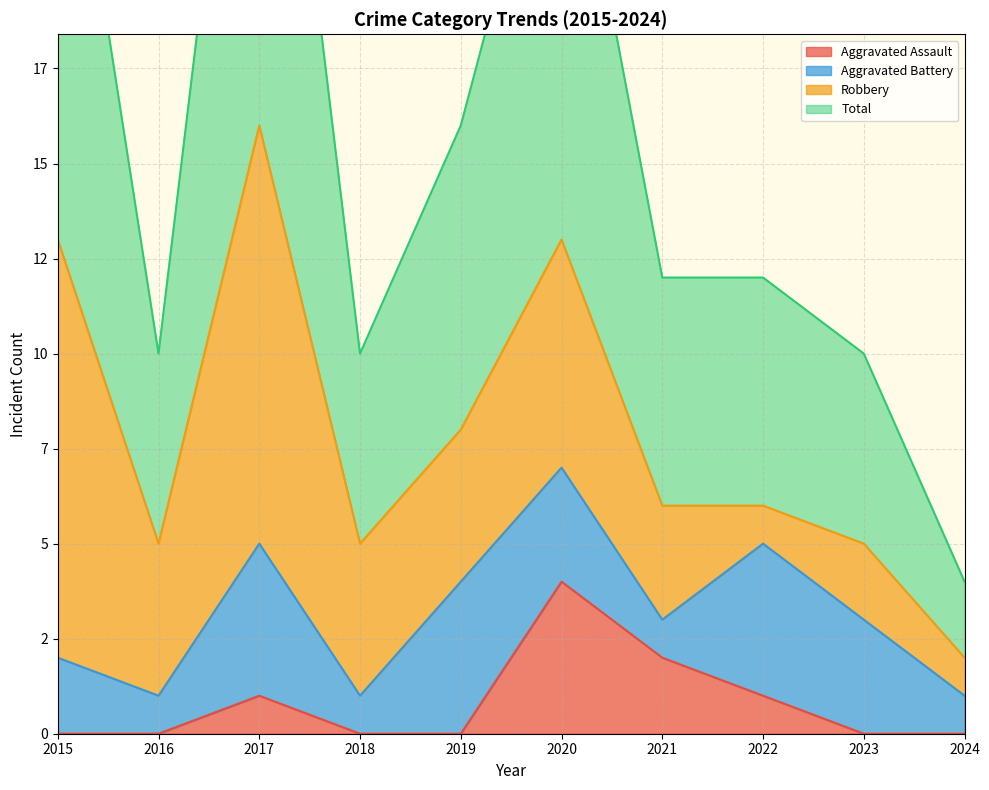

At which category is the sum across all series the highest?

2017